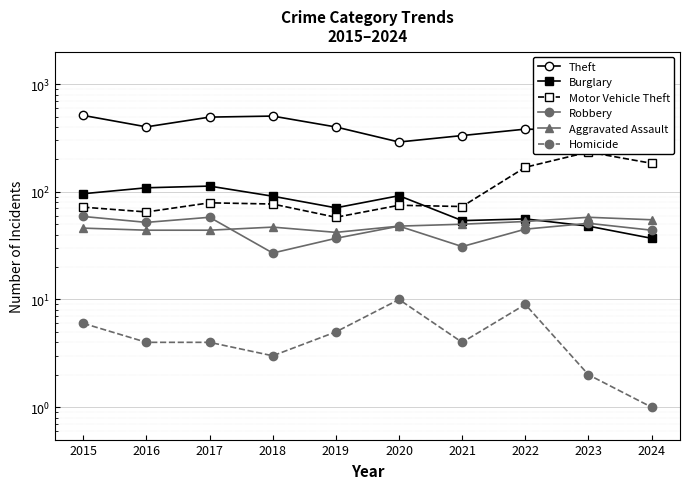

Where is the first local minimum for Aggravated Assault?

2019